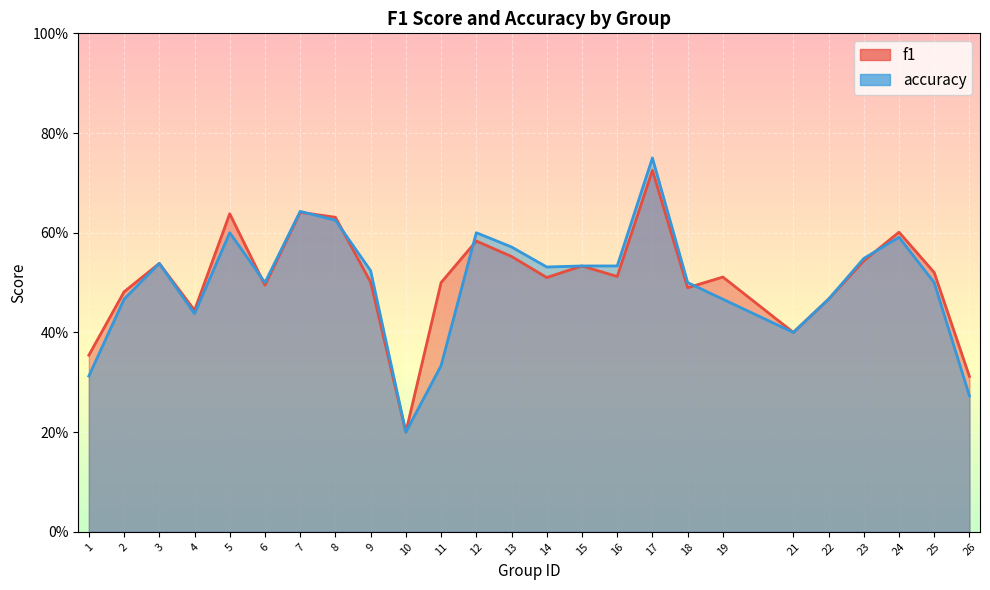

Does the chart display data point markers on the line(s)?

No